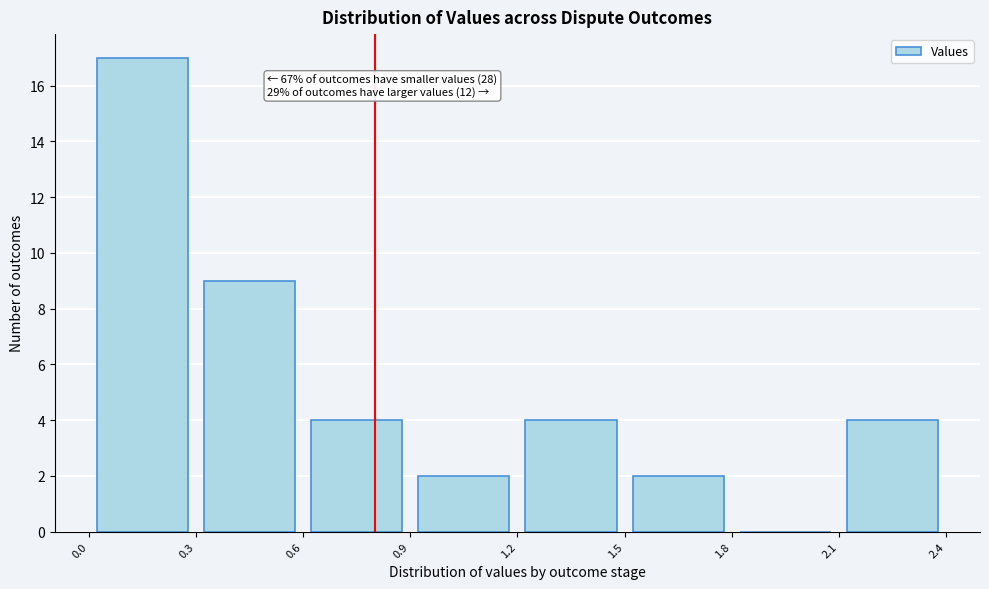

Which range on the x-axis has the tallest bar?

0.0 to 0.3